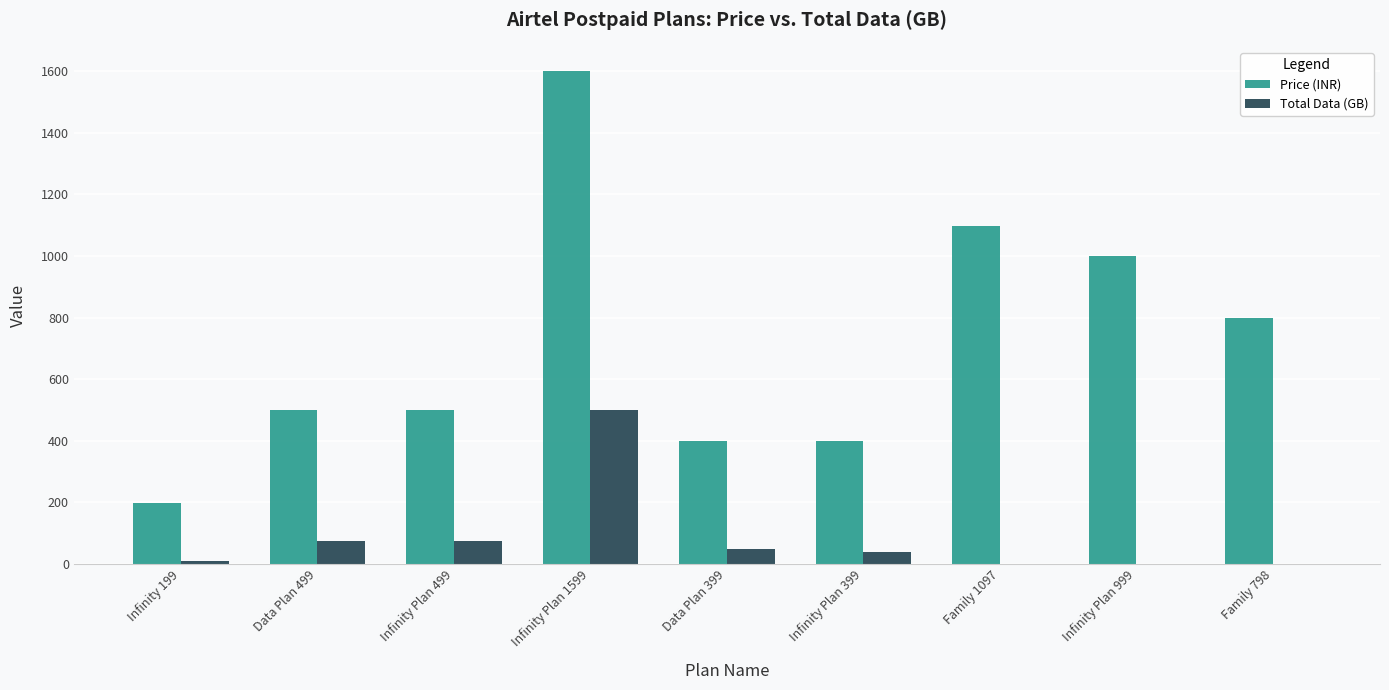

Which series has the largest total across all categories?

Price (INR)